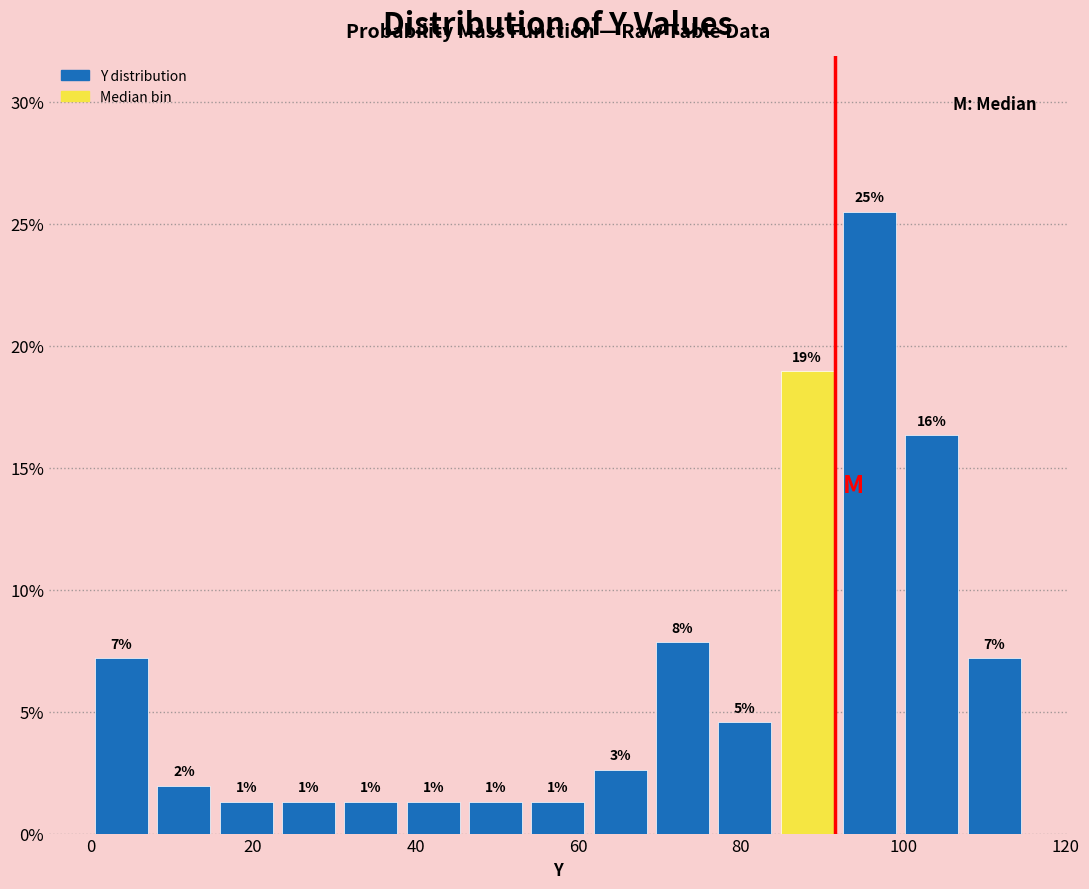

Read against the x-axis, roughly where is the centre of the tallest bar?

96